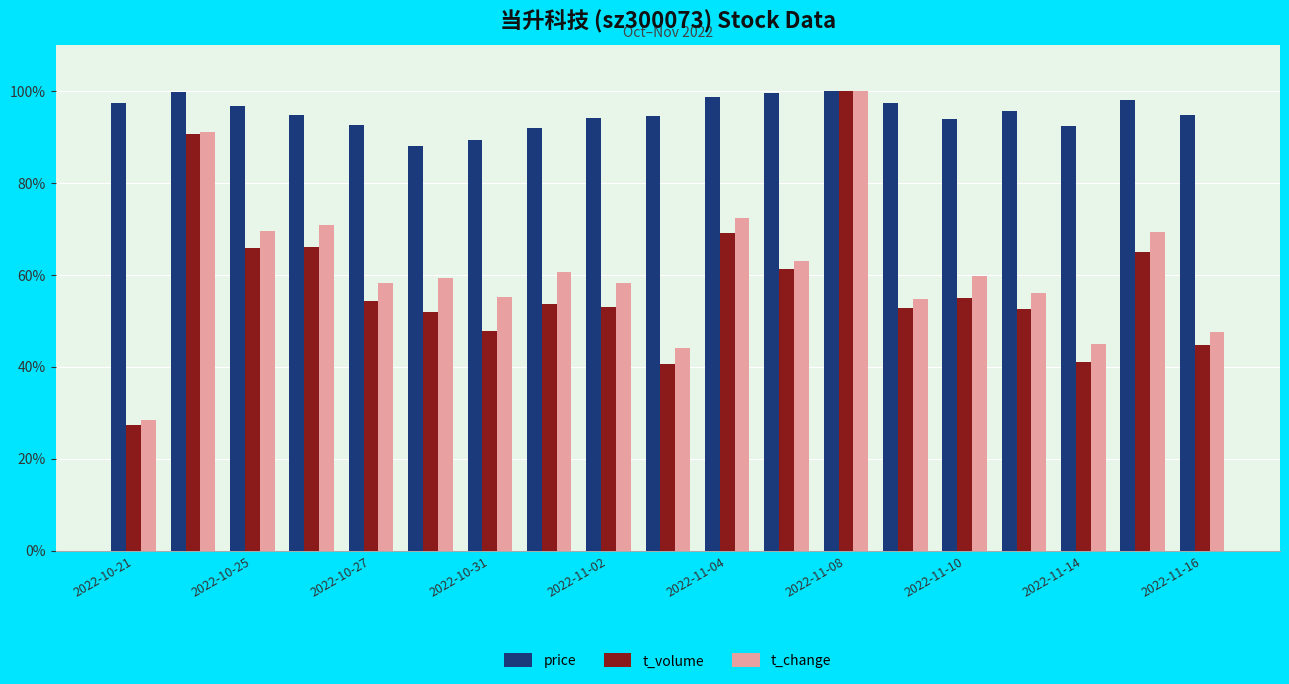

Which series has the largest total across all categories?

price